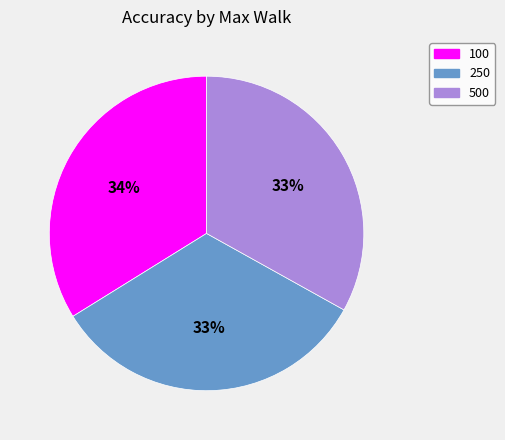

Count the number of slices in the pie.

3